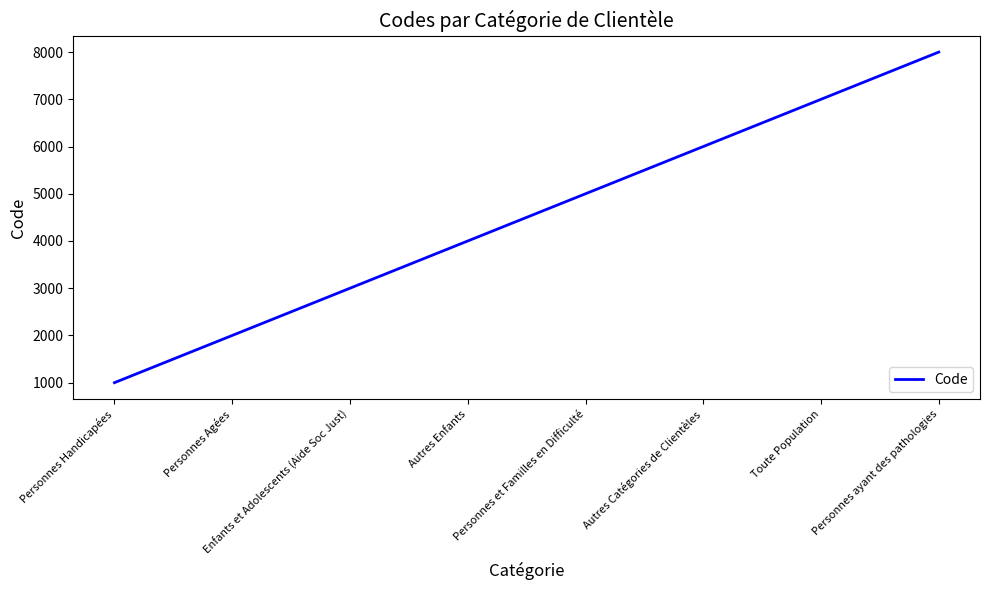

What is the sum of all values?

36000